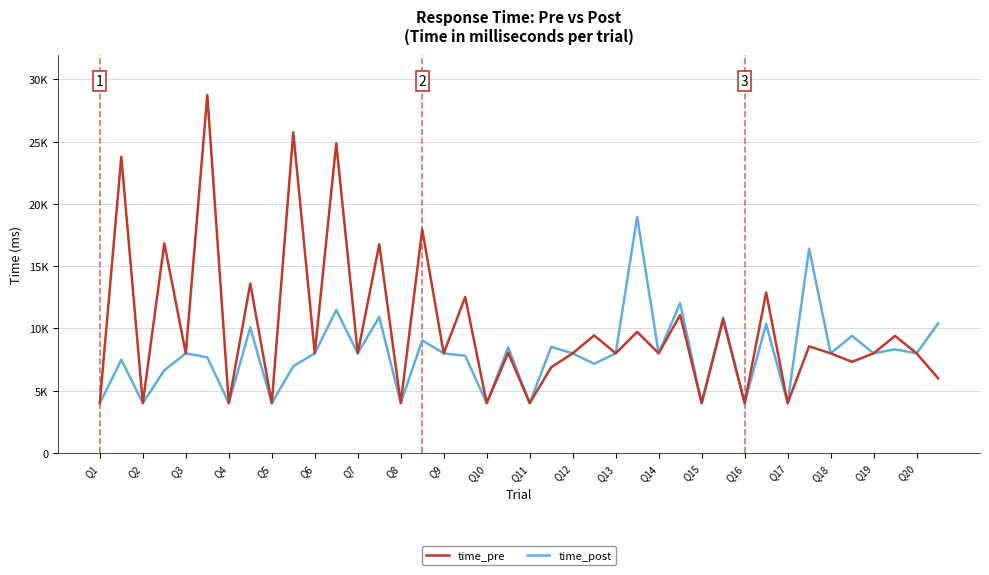

Does the chart have visible grid lines?

Yes